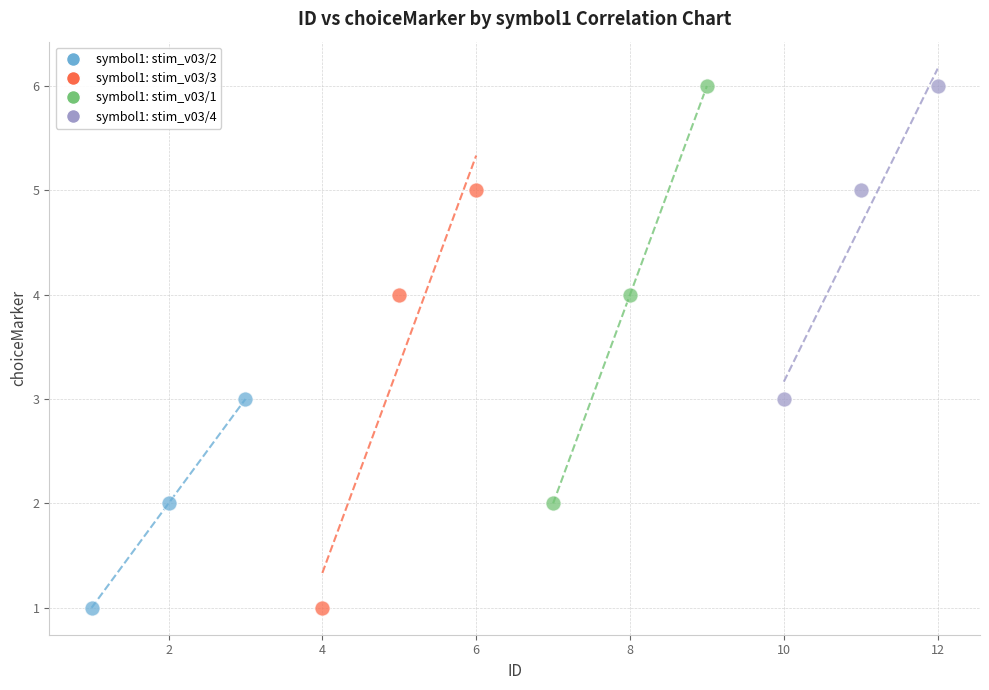

What are all the series names shown in the legend?

symbol1: stim_v03/2, symbol1: stim_v03/3, symbol1: stim_v03/1, symbol1: stim_v03/4